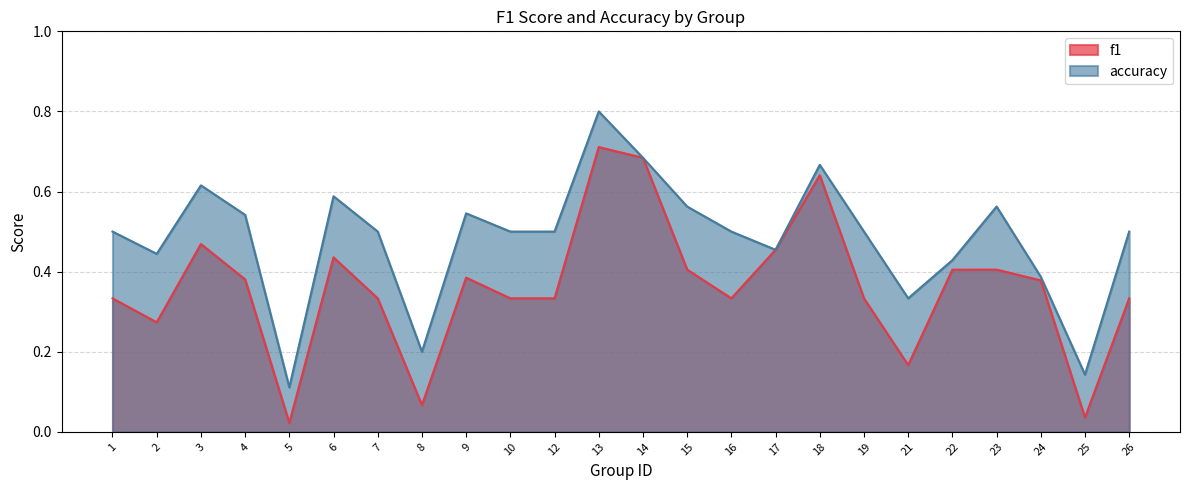

How many categories are shown in the chart?

24